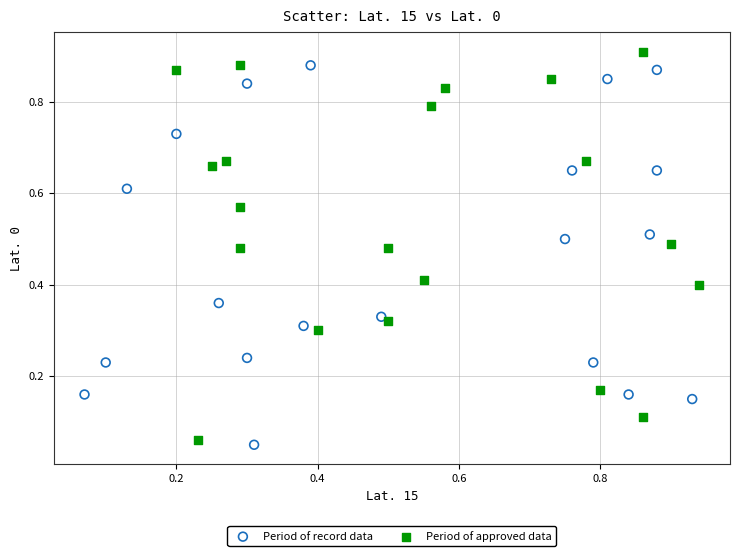

What are all the series names shown in the legend?

Period of record data, Period of approved data